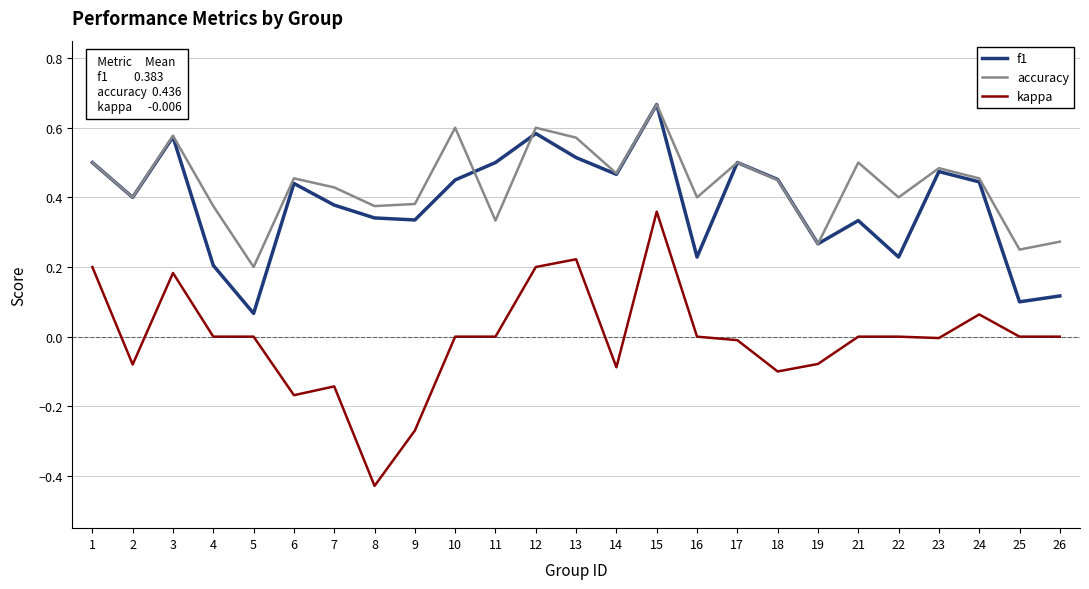

At 26, list the series in order from smallest to largest.

kappa, f1, accuracy